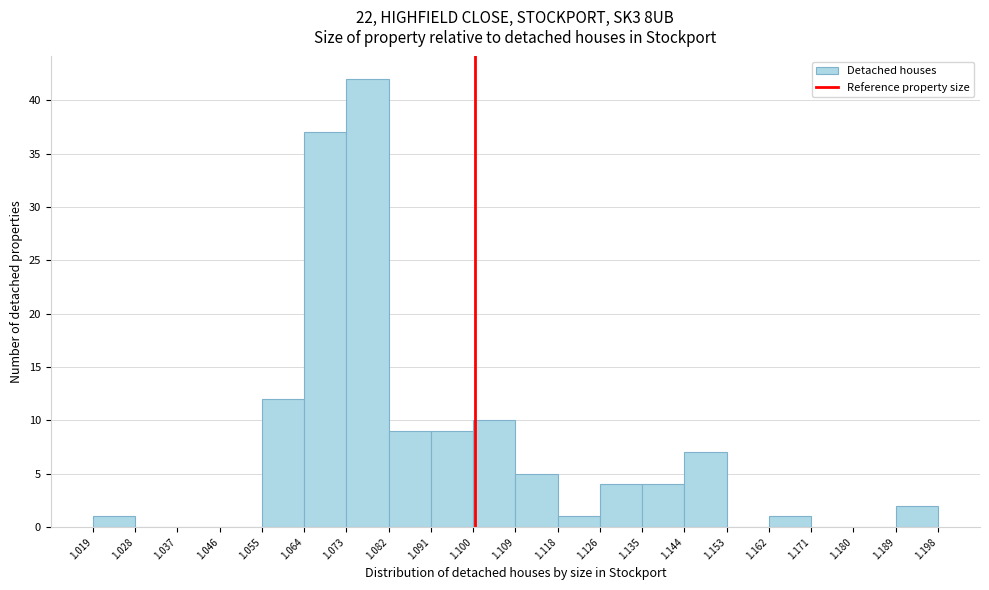

How tall is the bar that spans 1.126 to 1.135 on the x-axis? The values are not printed on the chart, so give them approximately, as read against the axis.

4